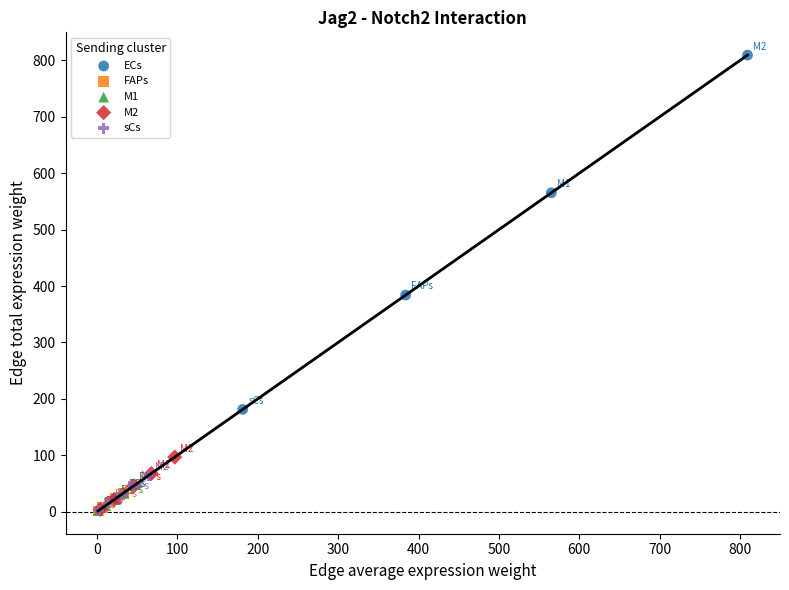

Which series has the widest spread of Y values?

ECs